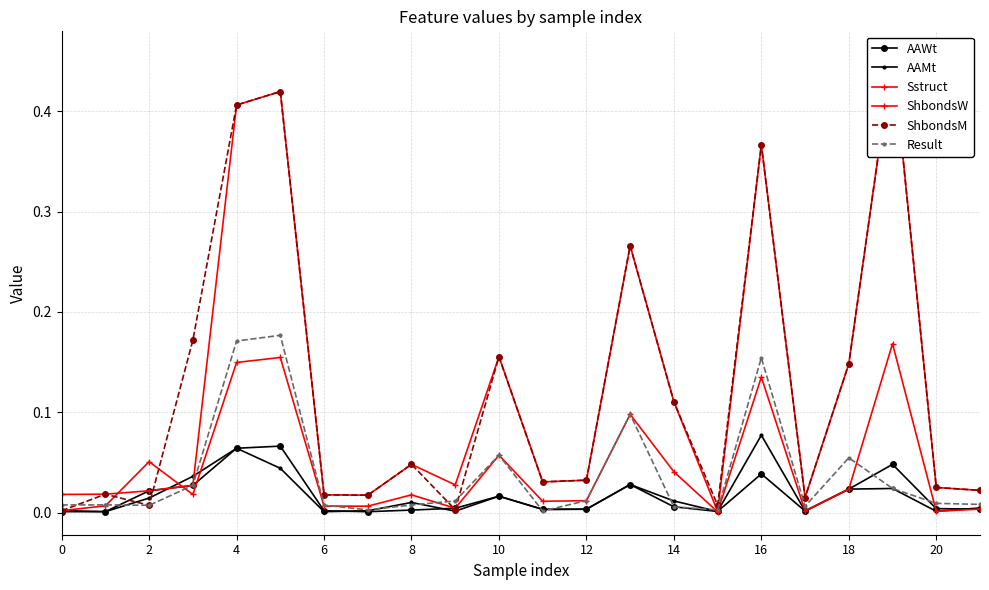

True or false: Sstruct has a value of 0.0 at 20.

True